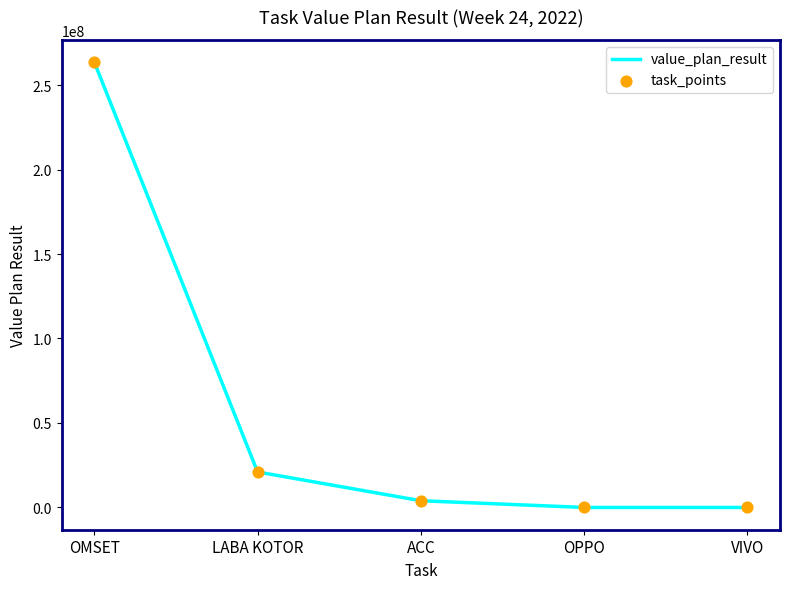

What is the difference between the maximum and minimum values?

263568625